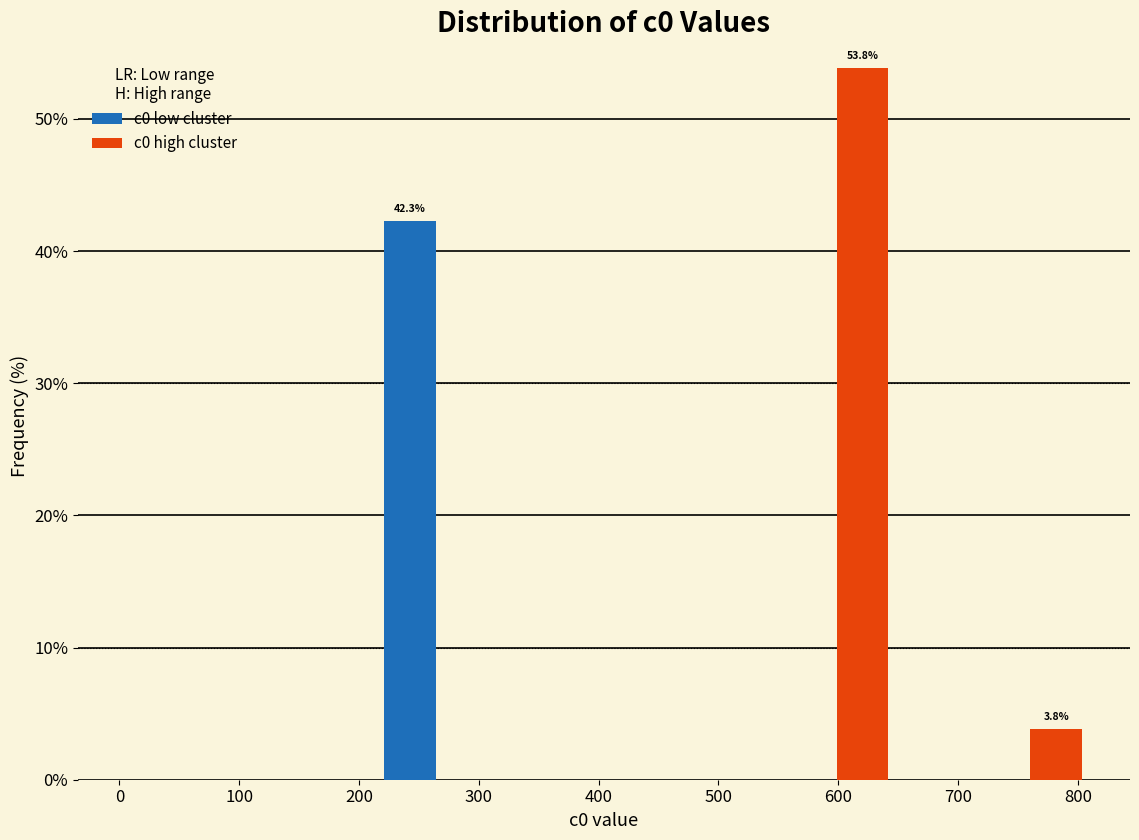

Which range on the x-axis has the tallest stacked bar (by total height)?

590 to 650